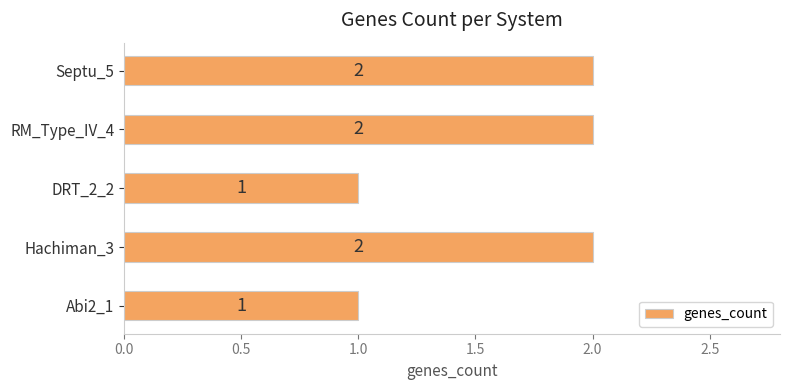

What is the sum of the values at RM_Type_IV_4 and DRT_2_2?

3